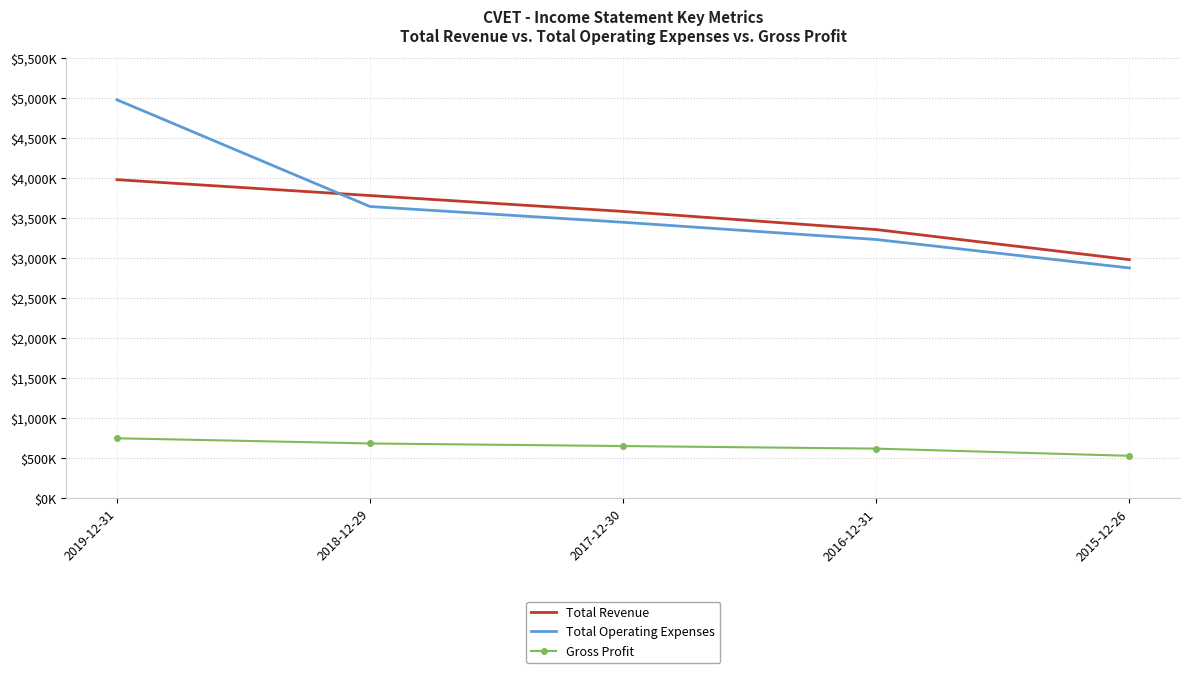

What are all the series names shown in the legend?

Total Revenue, Total Operating Expenses, Gross Profit